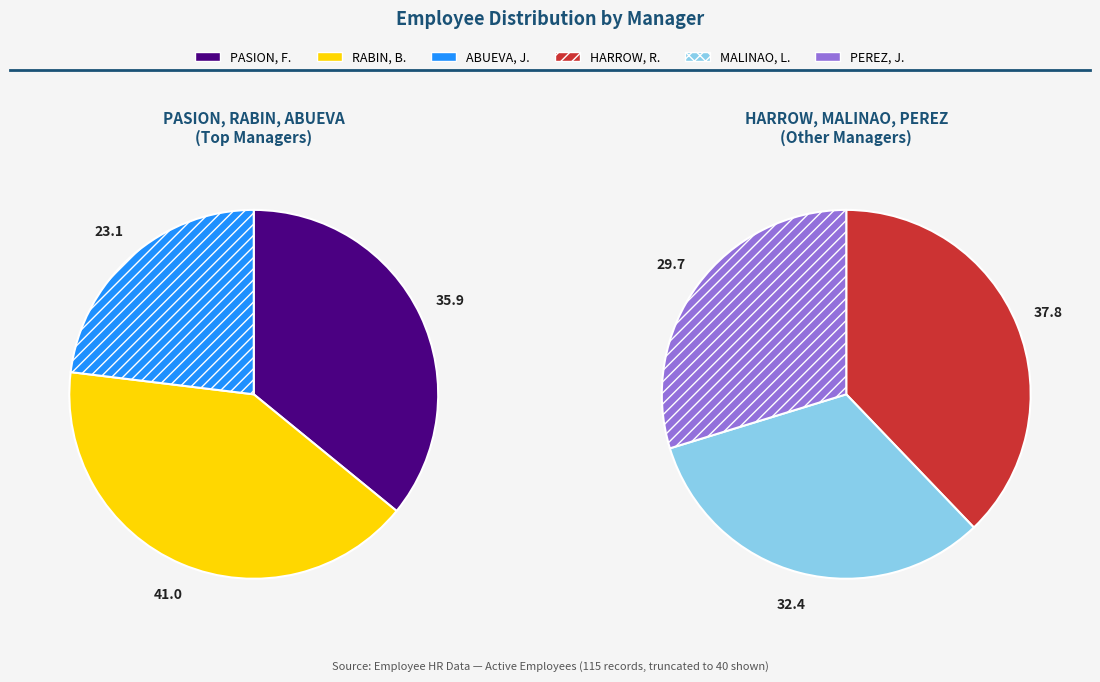

Which slice is the largest?

RABIN, BRIAN